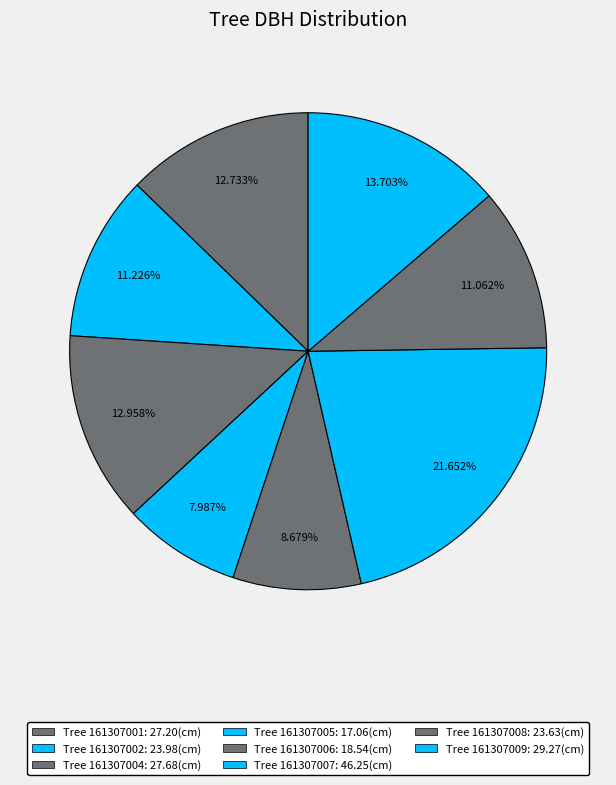

How many segments does this pie chart have?

8